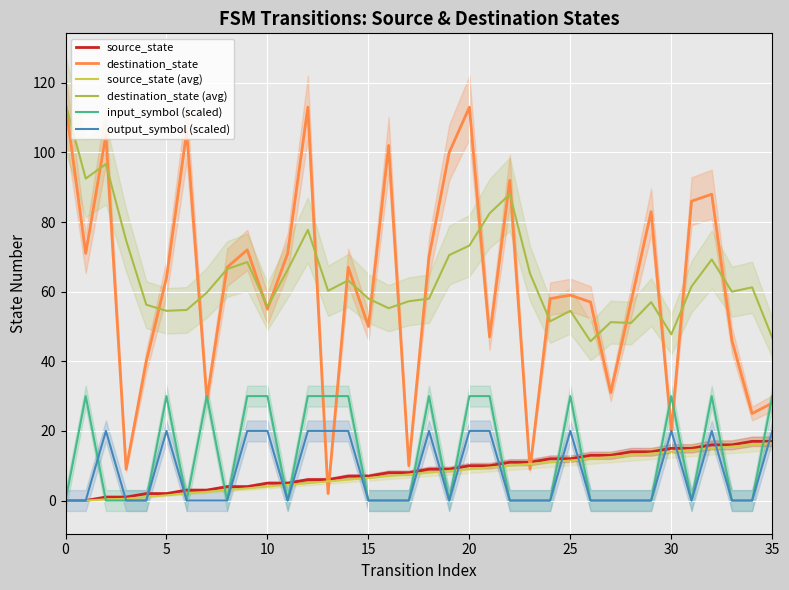

True or false: destination_state (avg) and source_state cross at least once.

False